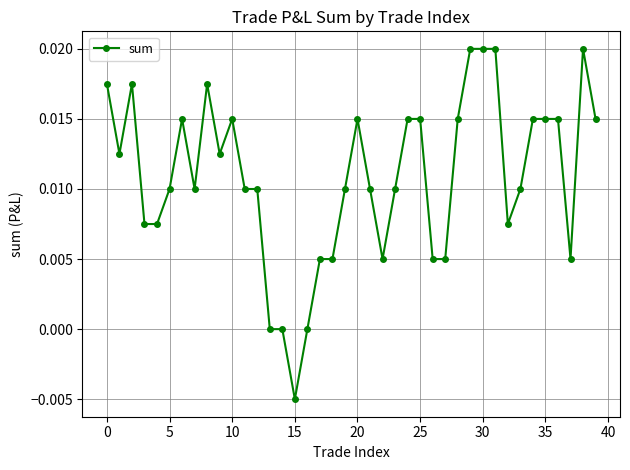

What is the sum of all values?

0.4